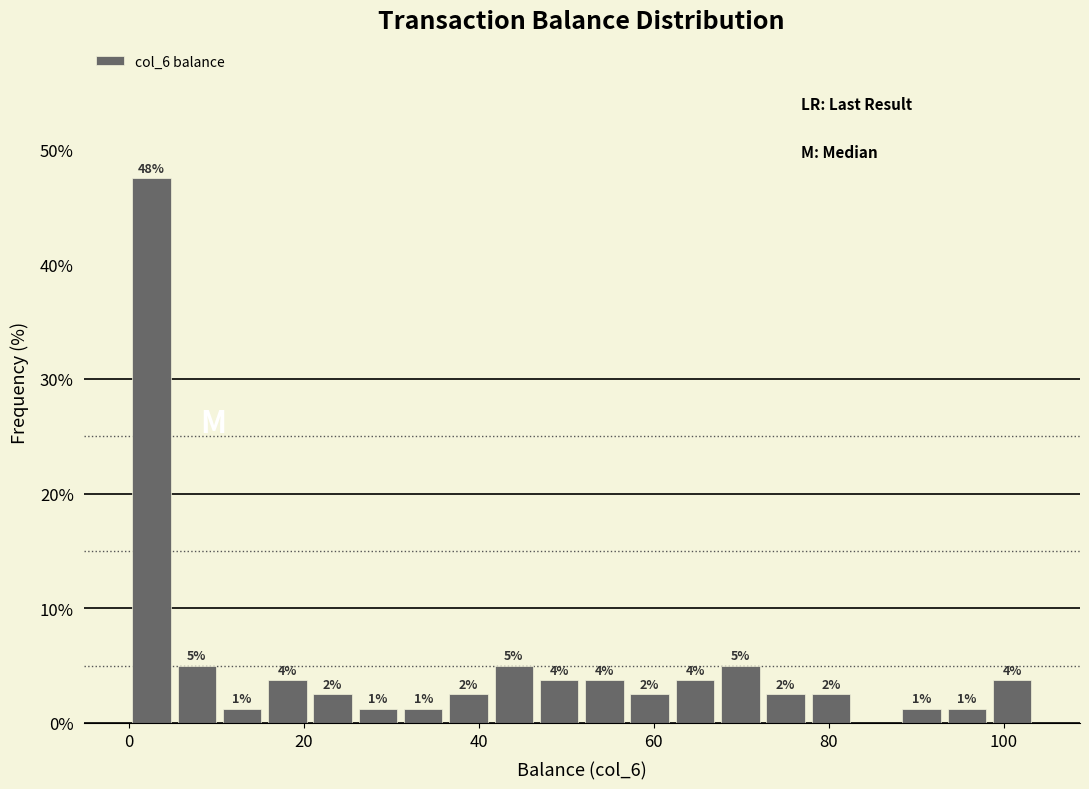

Read against the x-axis, roughly where is the centre of the tallest bar?

2